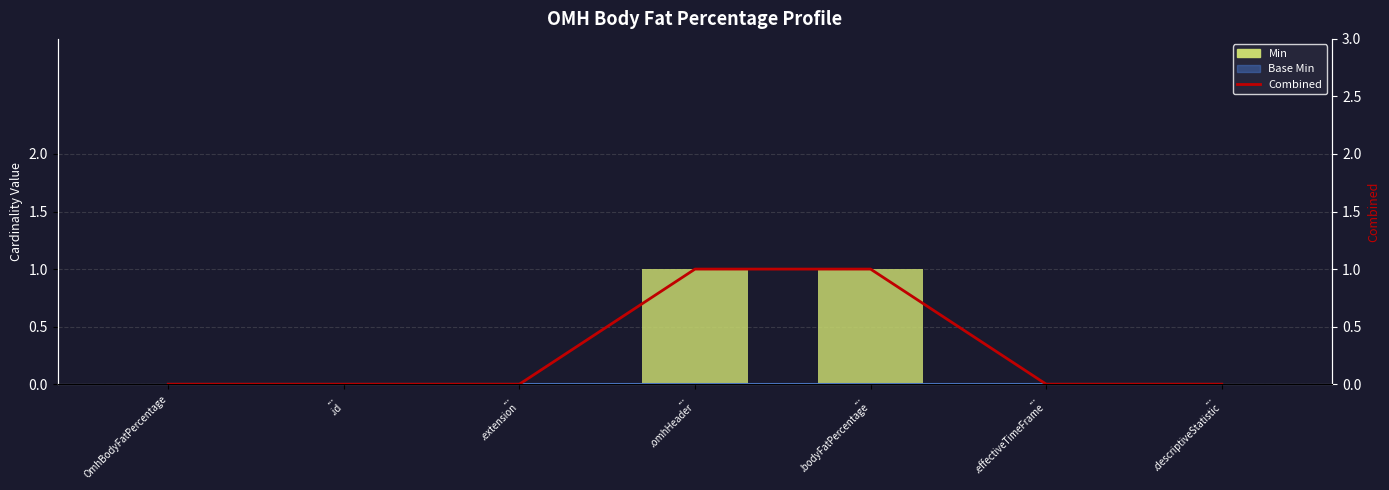

The value of Min at ...
.descriptiveStatistic is 0. True or false?

True